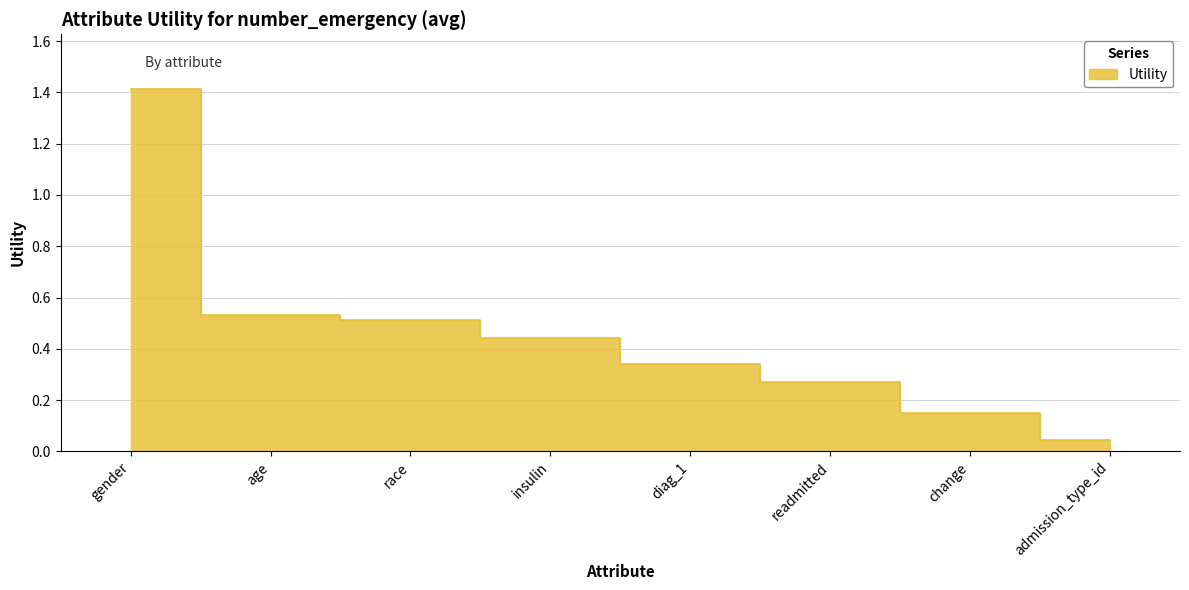

How many categories are shown in the chart?

8